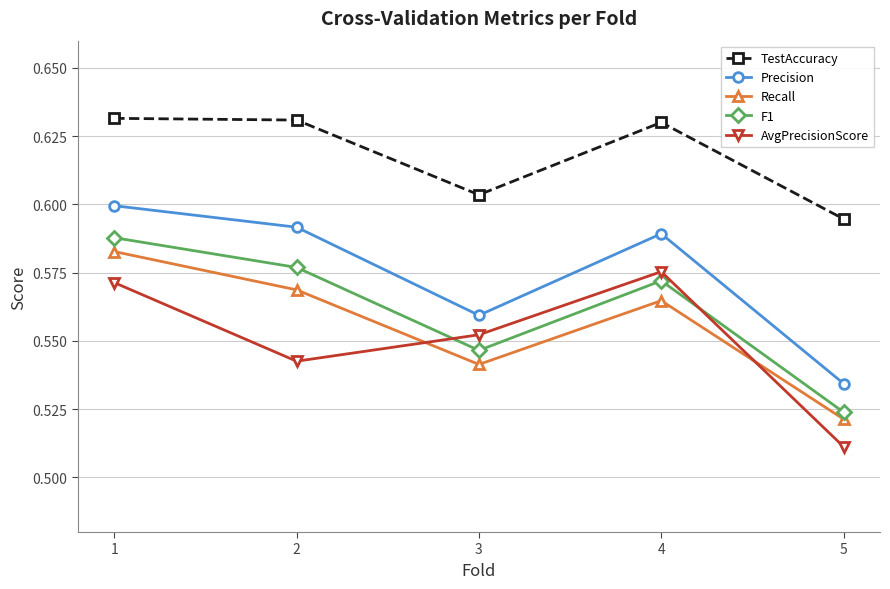

How many interior local valleys does the Precision series have?

1